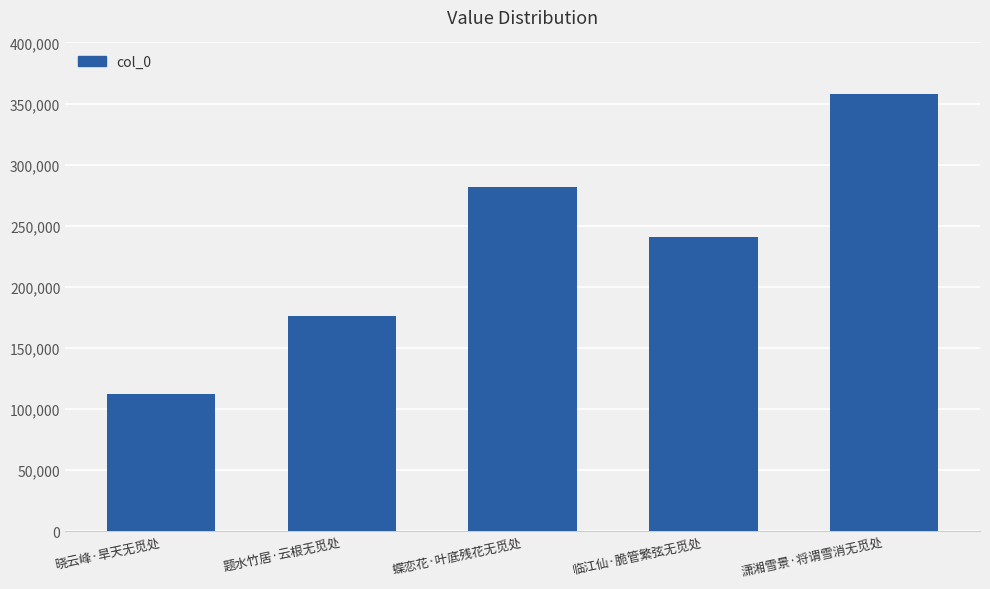

The value at 题水竹居·云根无觅处 is 311468. True or false?

False